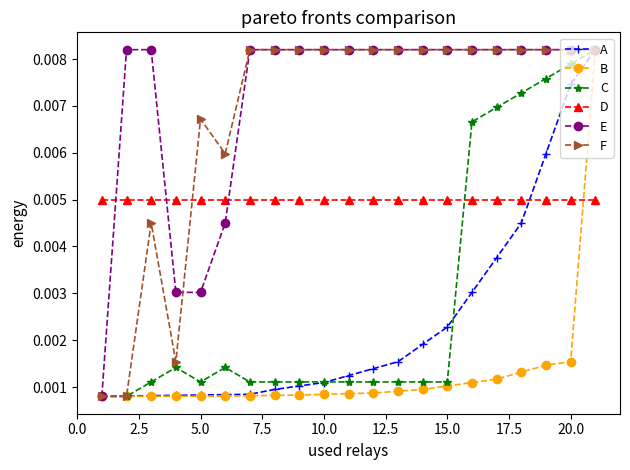

Which series has the largest total across all categories?

E